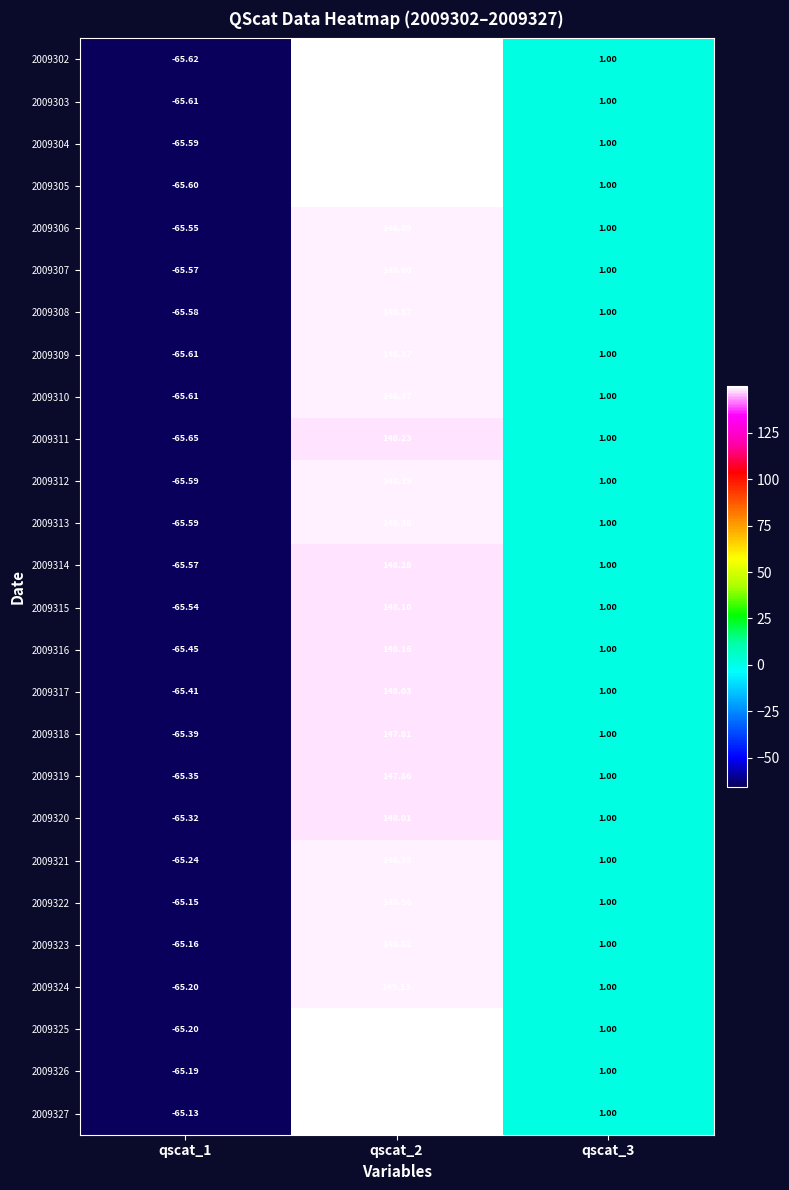

How many series are shown in this chart?

26